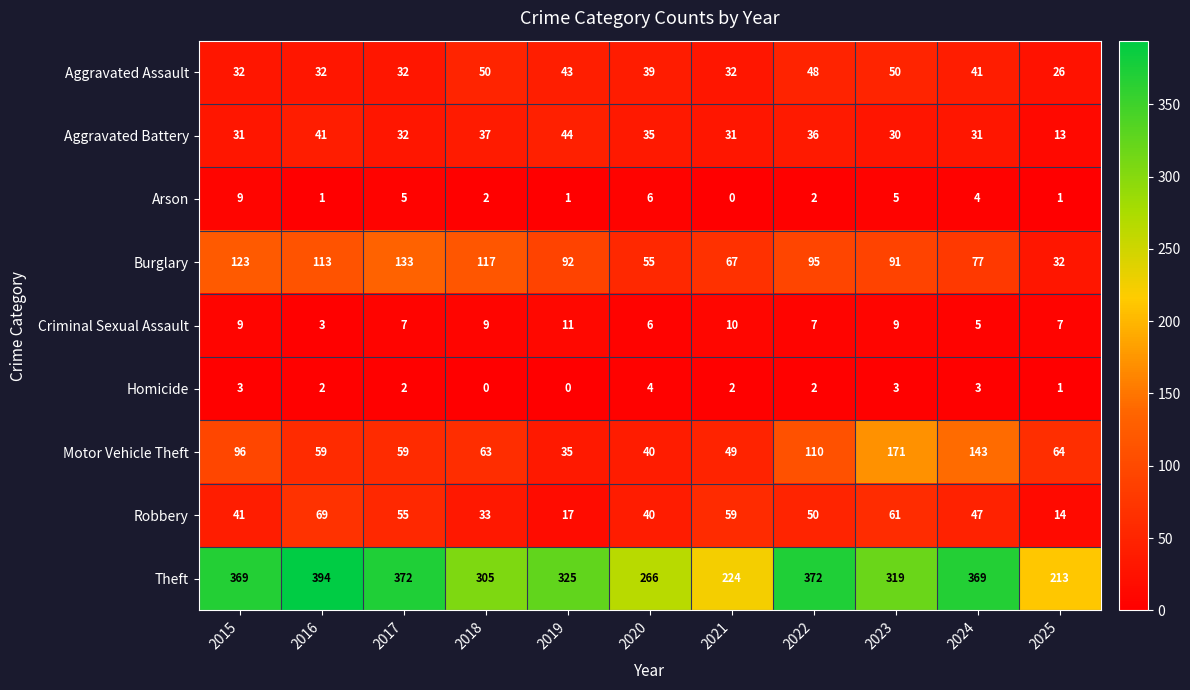

The value of Motor Vehicle Theft at 2023 is 171. True or false?

True